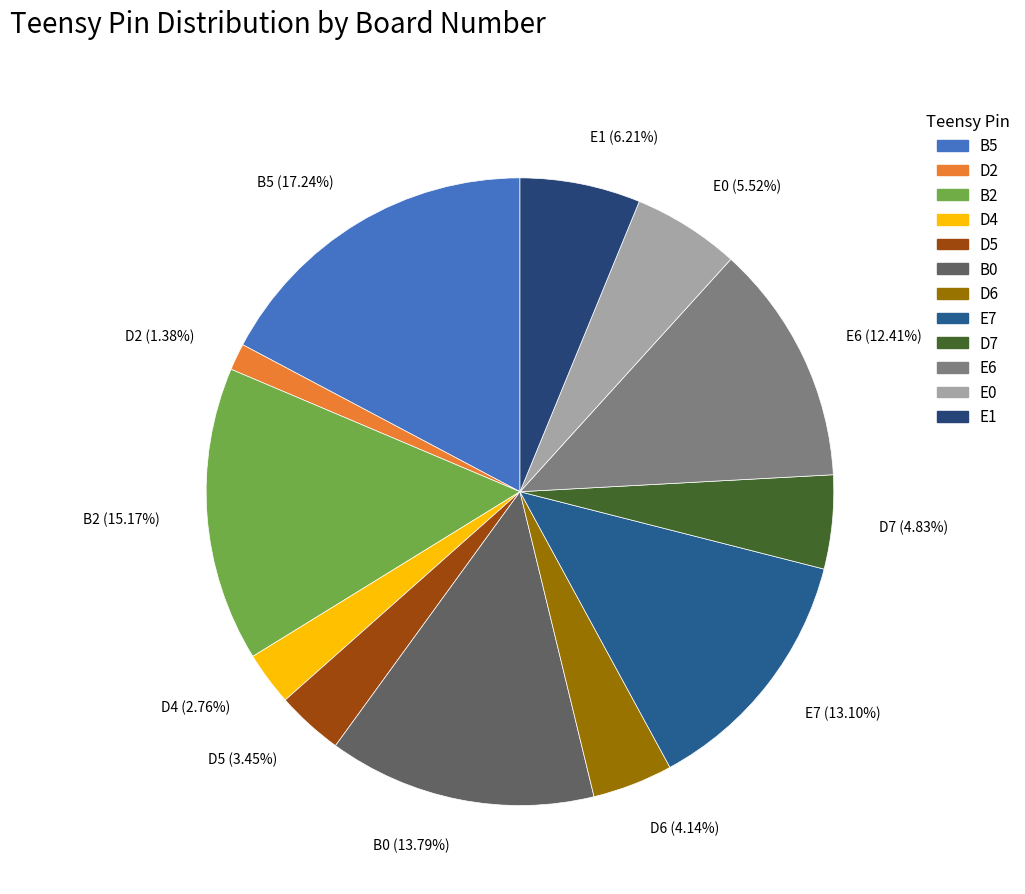

Is the sum of B0 and B2 greater than half?

No